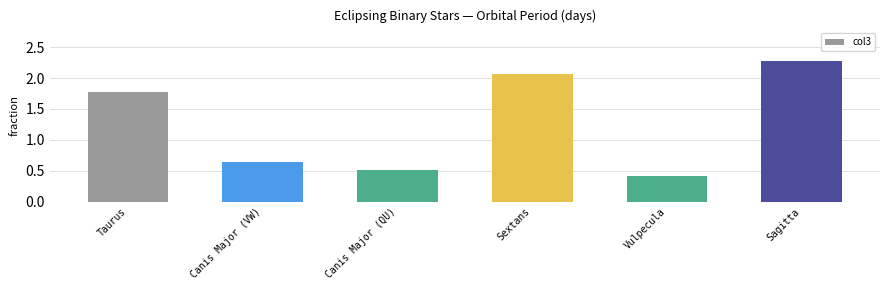

List the labels in order of value, largest first.

Sagitta, Sextans, Taurus, Canis Major (VW), Canis Major (QU), Vulpecula